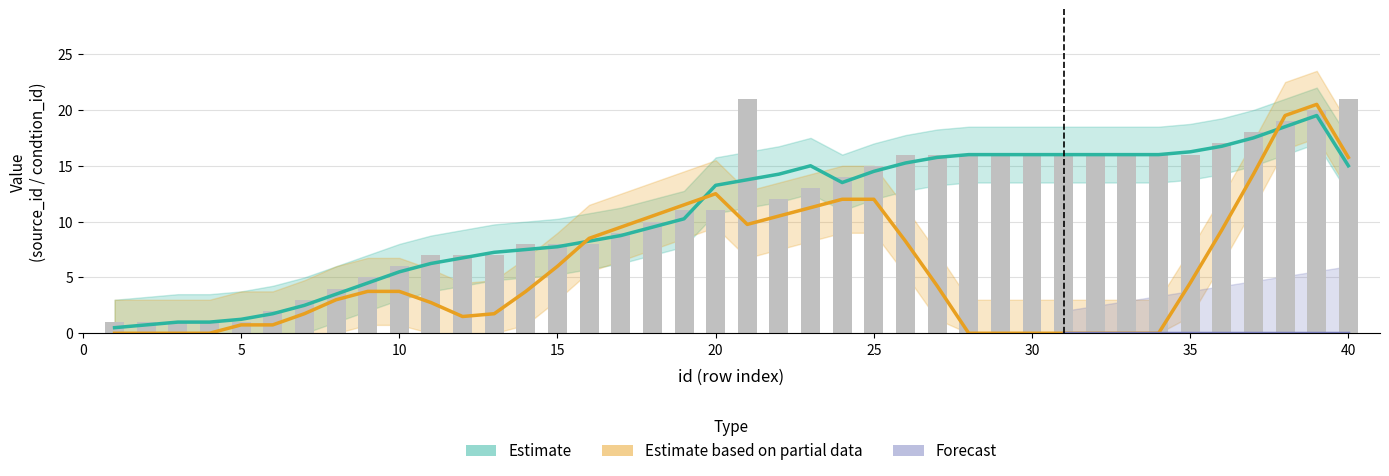

What is the change in value from 7 to 35?

+13